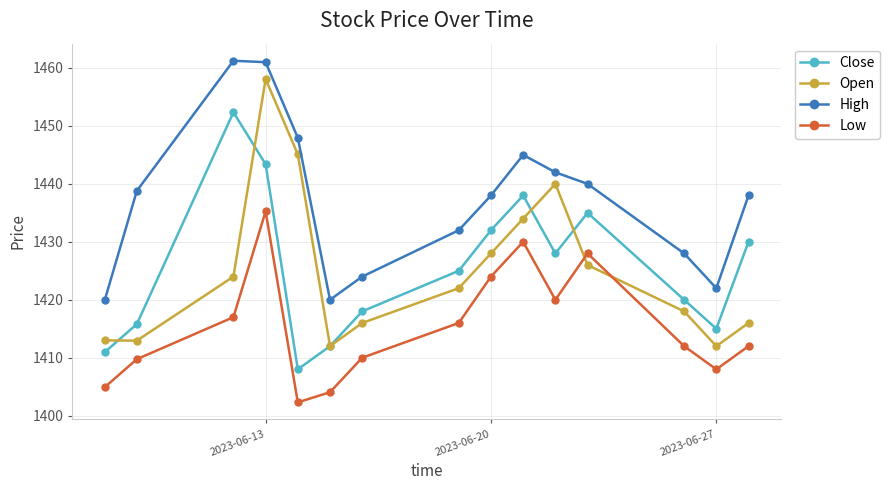

What is the minimum value for Low?

1402.3